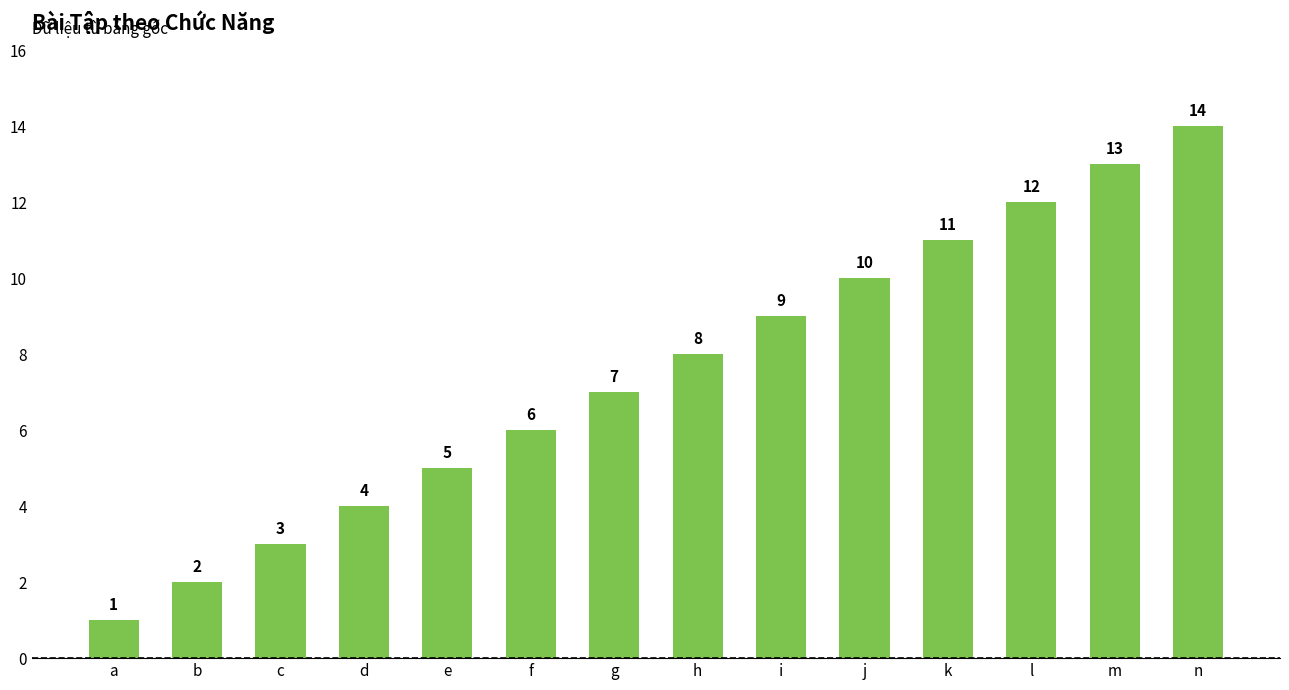

What is the difference between the maximum and minimum values?

13